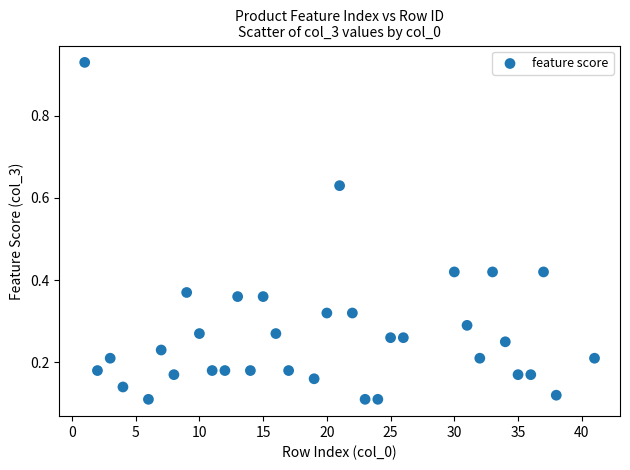

What is the range of X values (max minus min)?

40.0